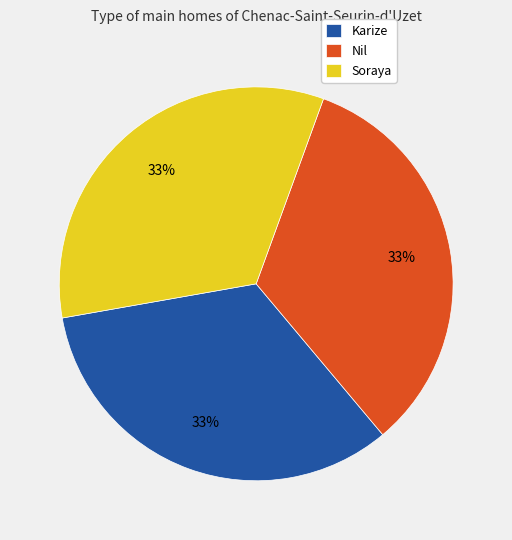

To the nearest percent, what is the average slice percentage?

33%